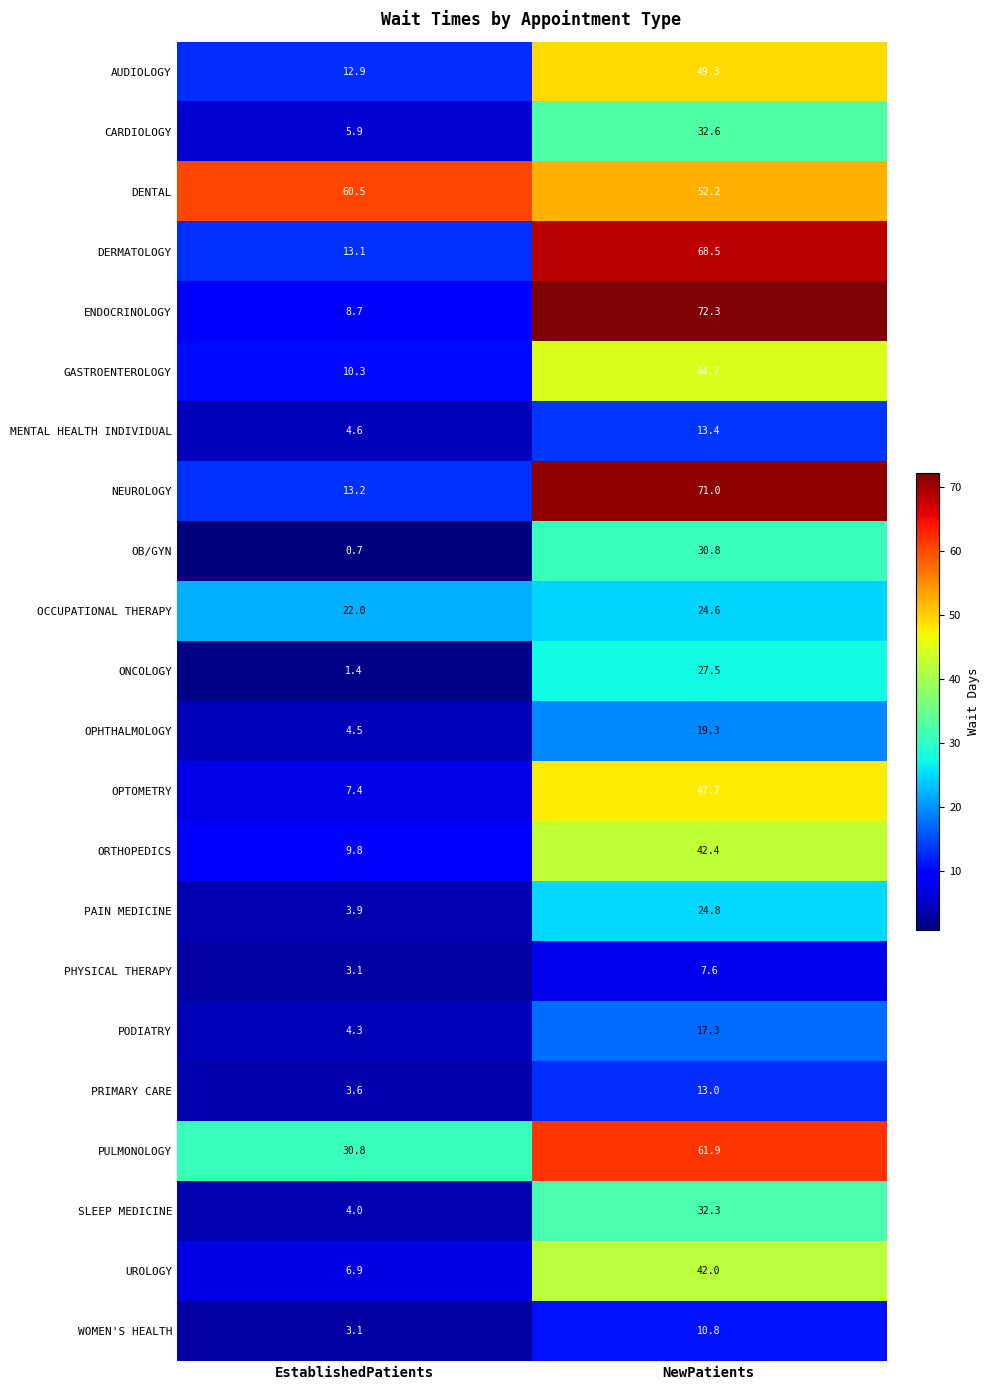

Is it true that ORTHOPEDICS equals 9.8 at EstablishedPatients?

True